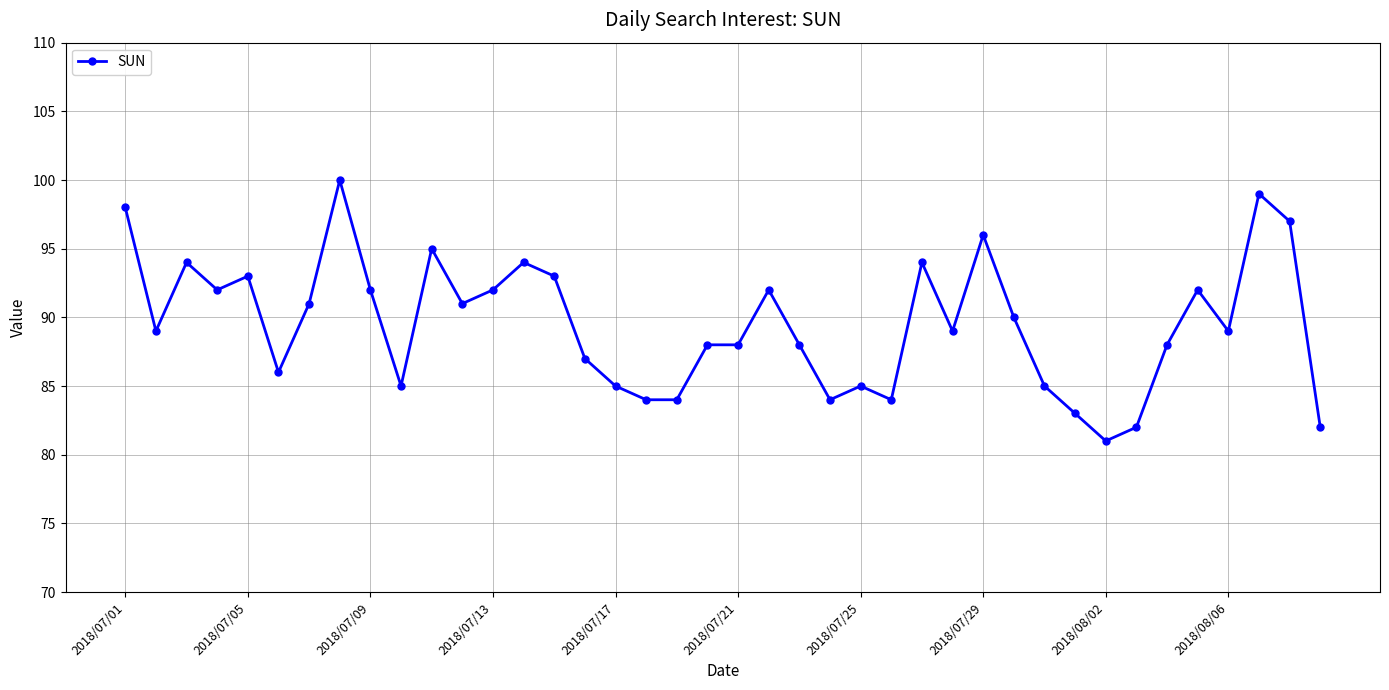

What is the average value?

90